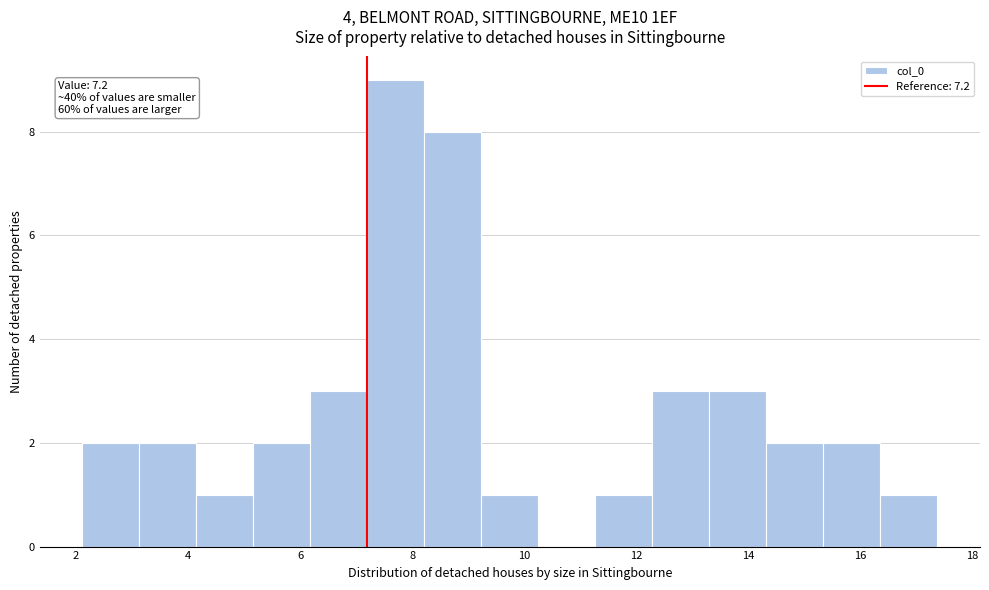

Over which range of the x-axis is the bar tallest?

7.2 to 8.2